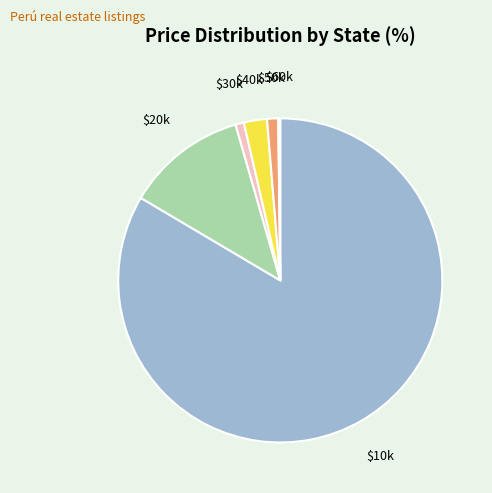

Is there a majority slice in this chart?

Yes